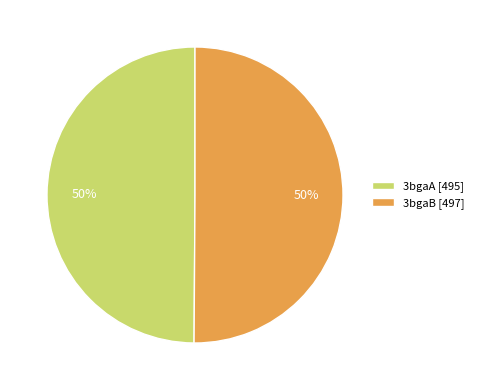

Is the sum of 3bgaB [497] and 3bgaA [495] greater than half?

Yes